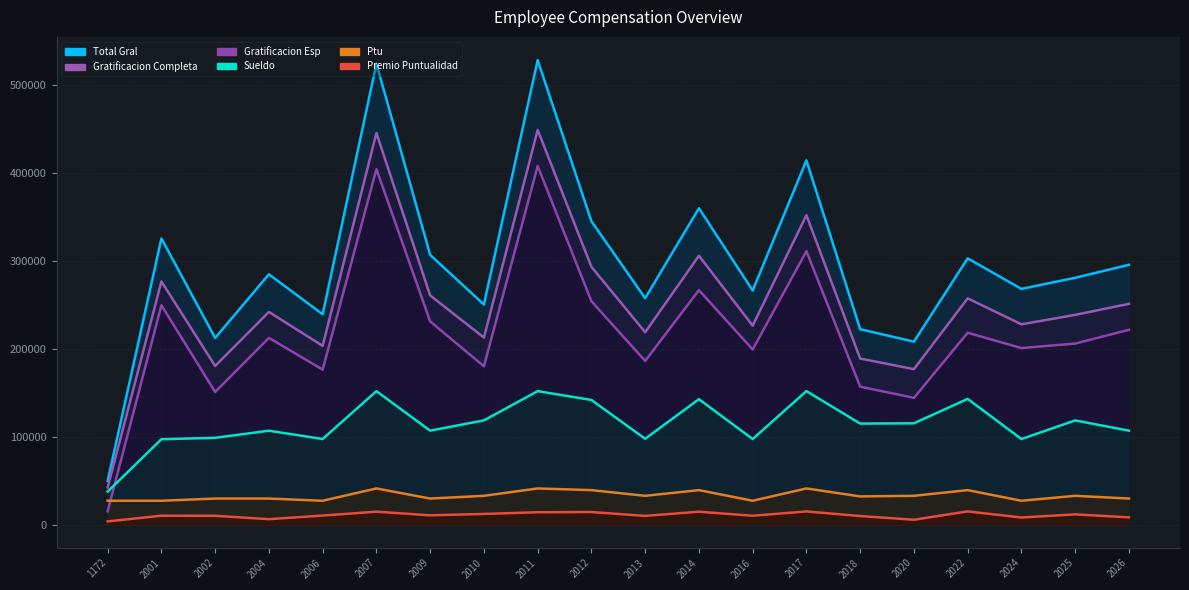

At which category does the chart reach its minimum across all series?

1172